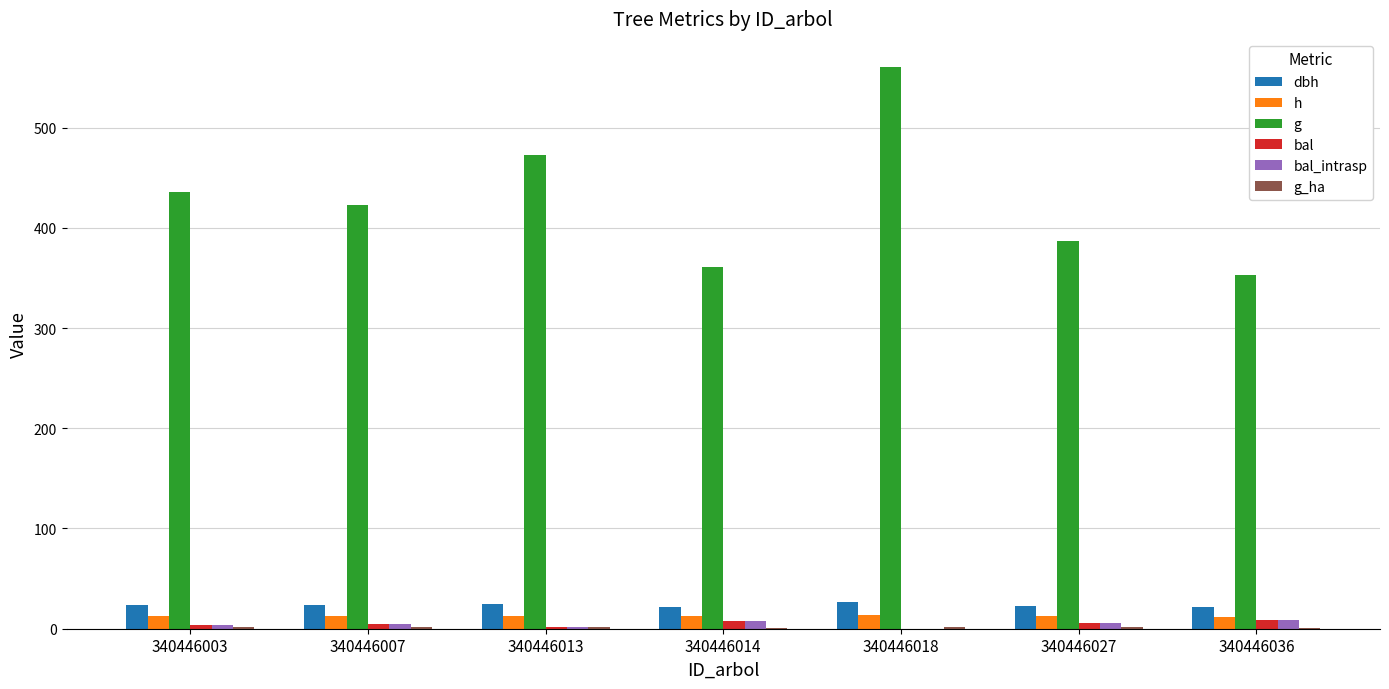

At which category does the chart reach its peak across all series?

340446018